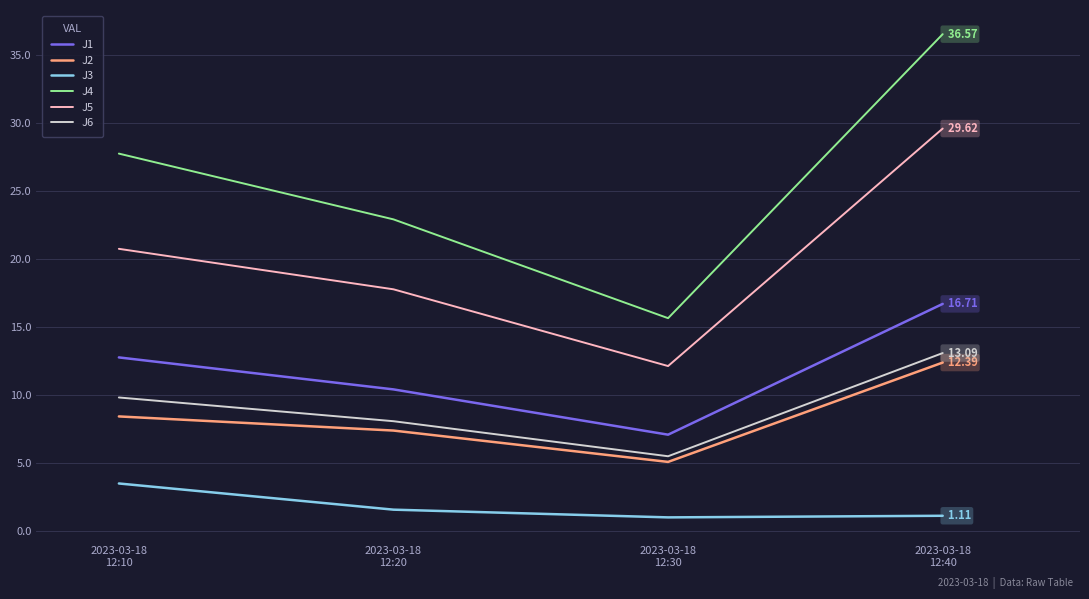

Which series has the largest total across all categories?

J4